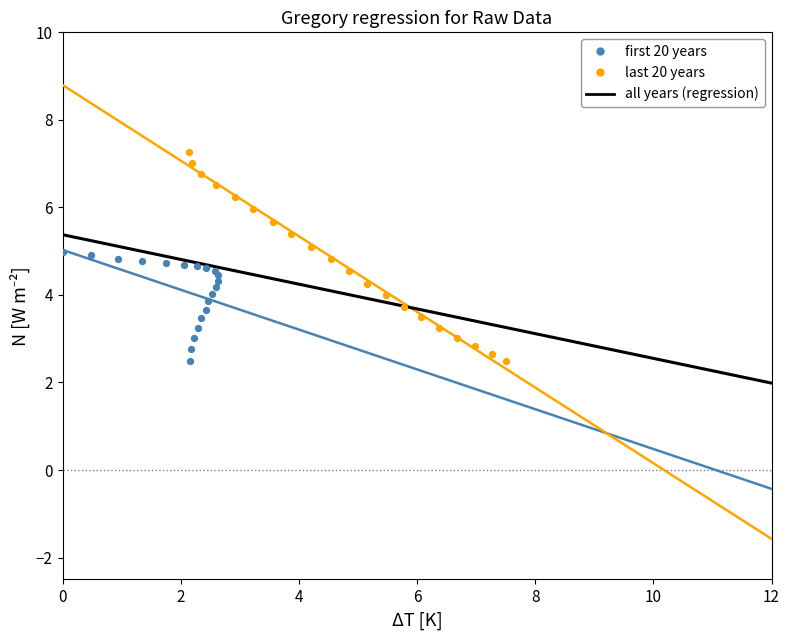

Which series contains the highest Y value?

last 20 years